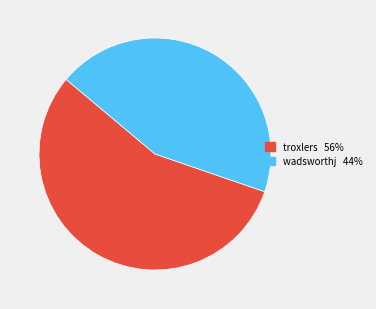

What is the ratio of the value at wadsworthj to the value at troxlers?

0.8